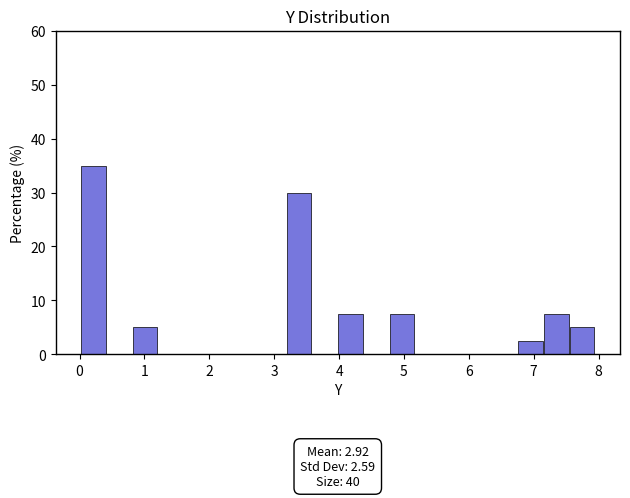

Read against the x-axis, roughly where is the centre of the tallest bar?

0.2